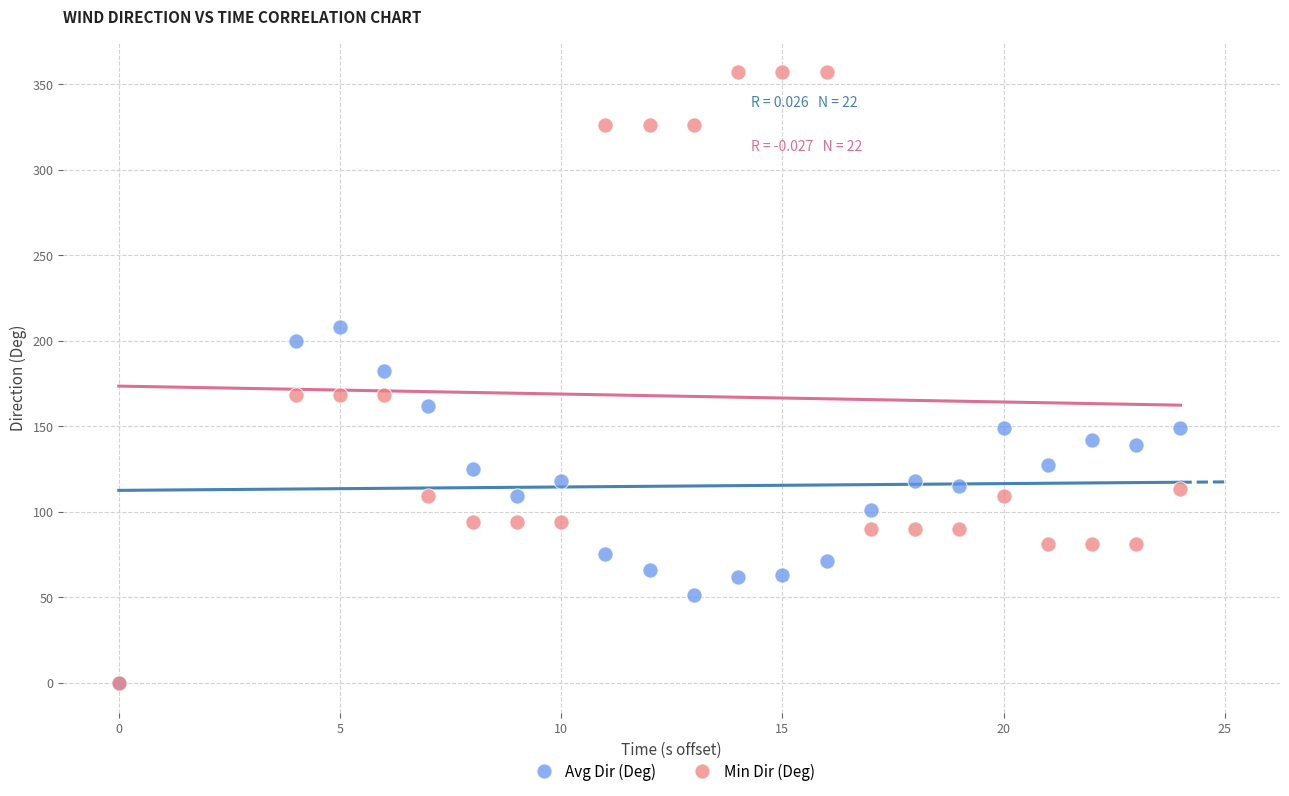

What are all the series names shown in the legend?

Avg Dir (Deg), Min Dir (Deg)